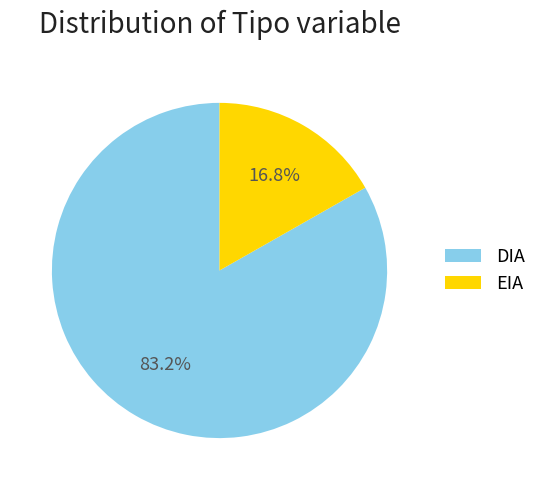

Is it true that DIA is 72% of the pie?

False